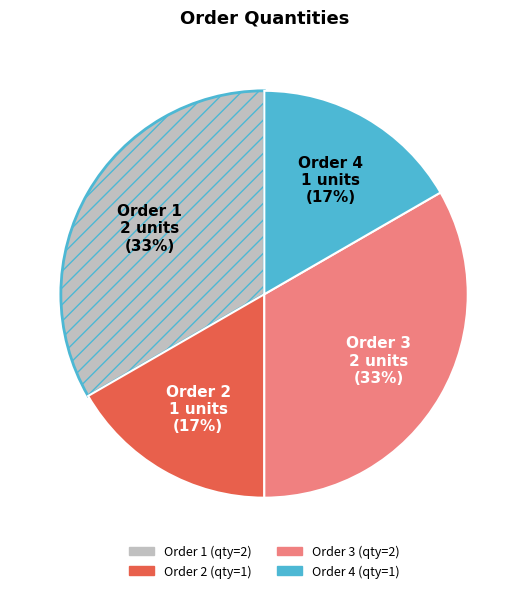

How many slices are in this pie chart?

4